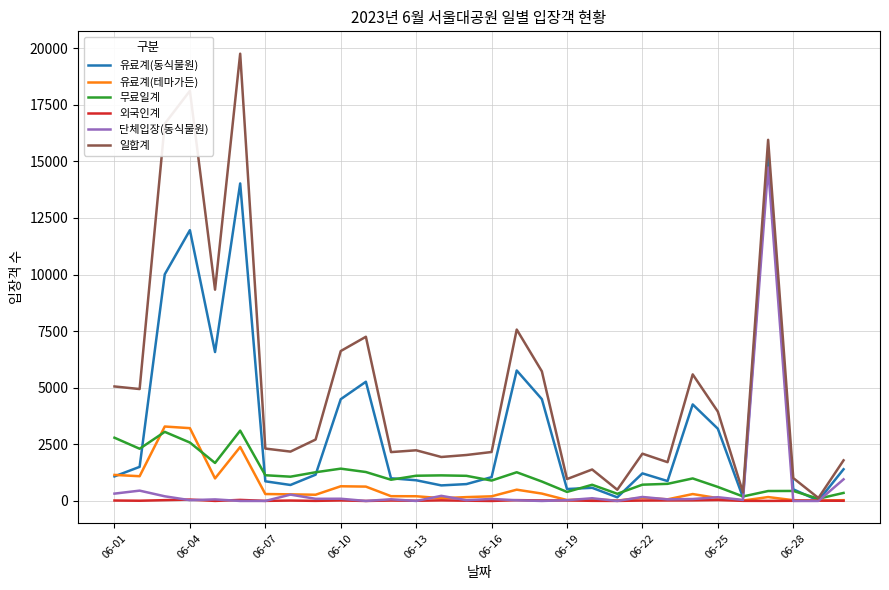

What is the difference between the maximum and second lowest values in the 유료계(동식물원) series?

15155